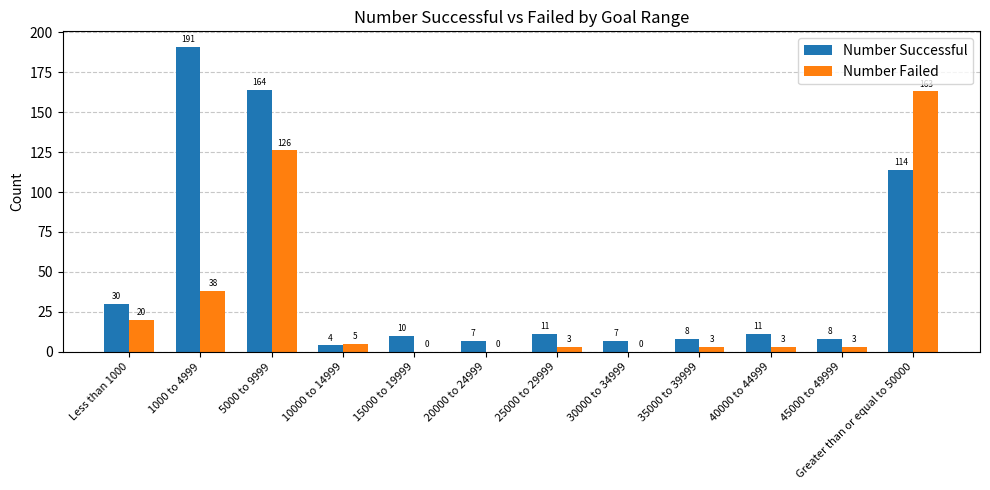

What is the sum of all Number Failed values?

364